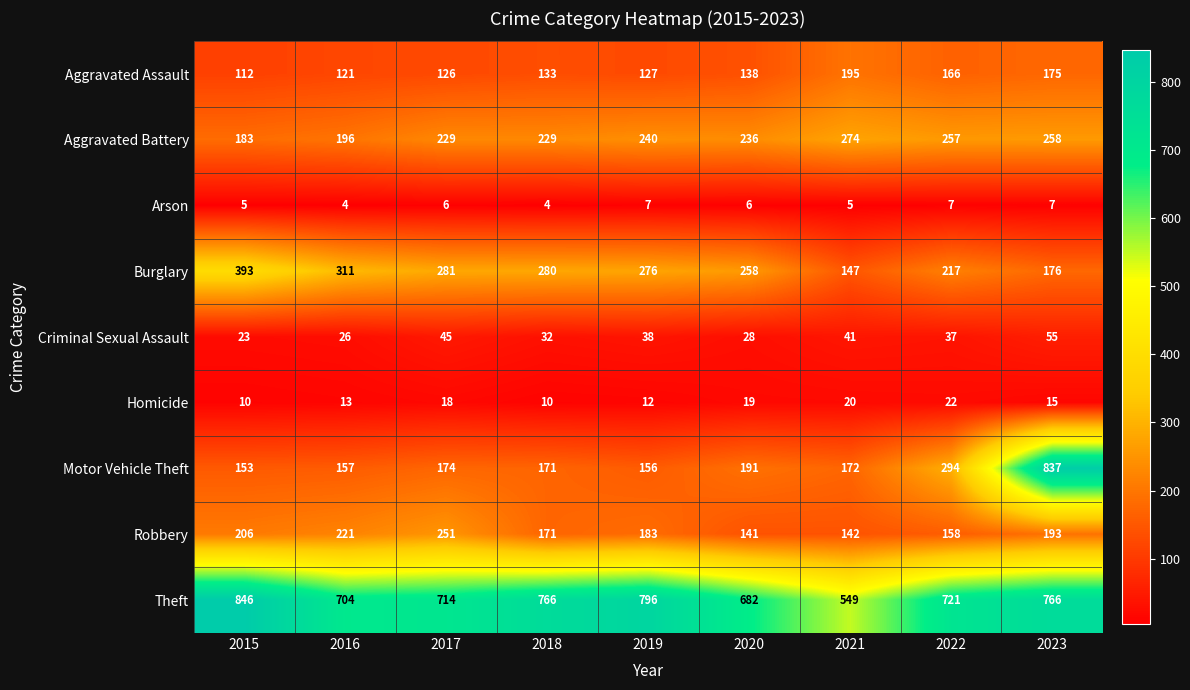

How many categories are shown in the chart?

9